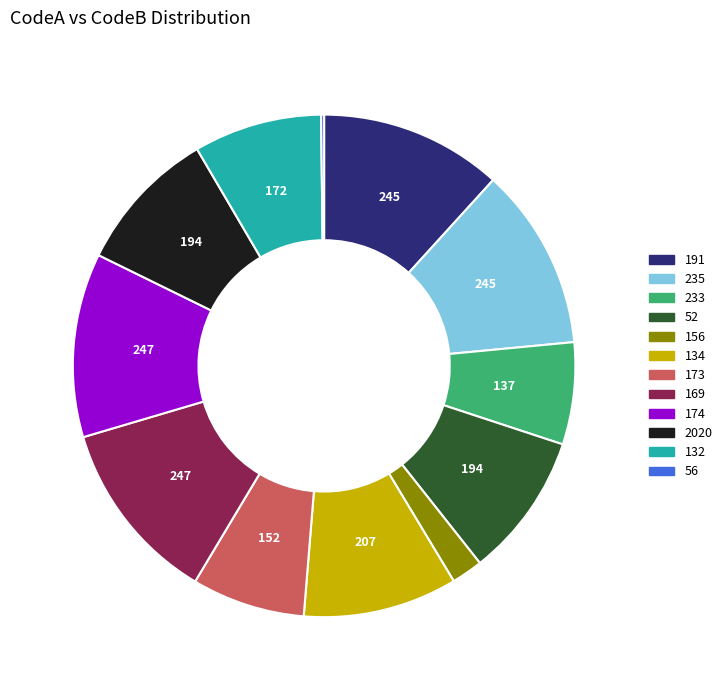

Between 134 and 235, which is larger?

235